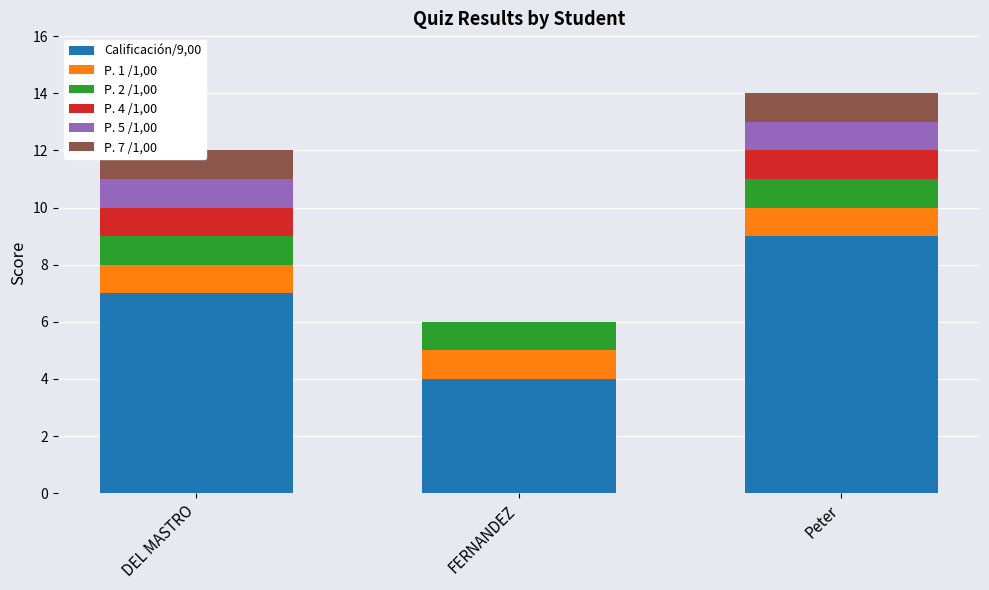

What is the difference between the maximum and minimum values in the Calificación/9,00 series?

5